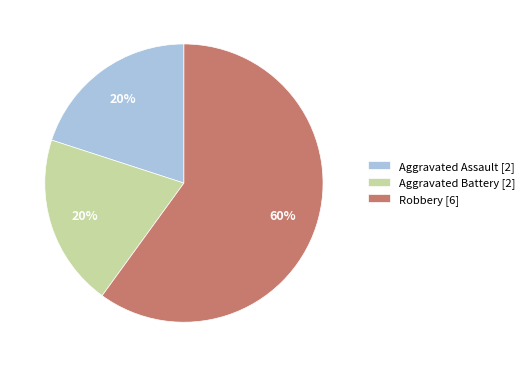

How many segments does this pie chart have?

3